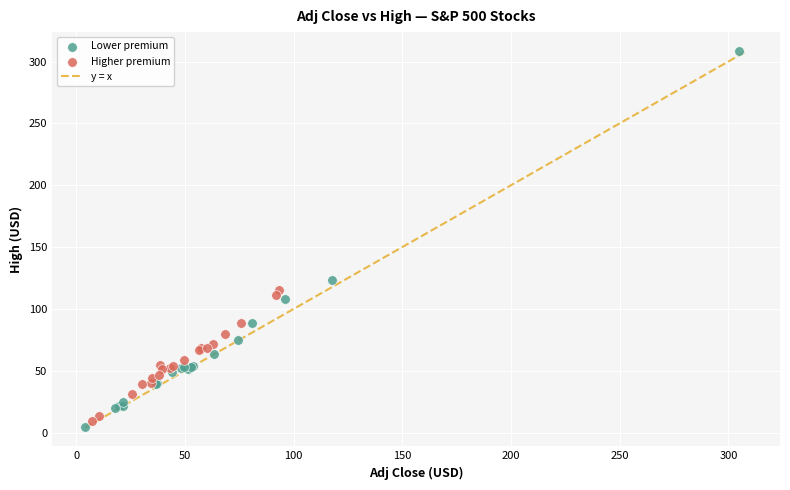

Which series has the widest spread of Y values?

Lower premium